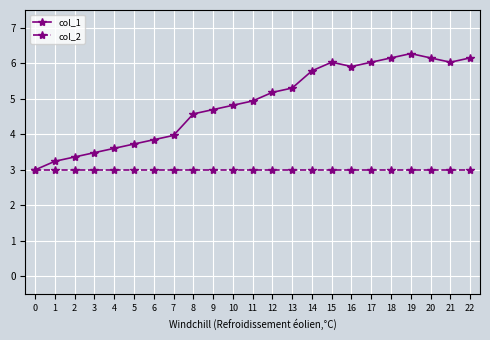

Where is col_1 nearest to the value 4?

7